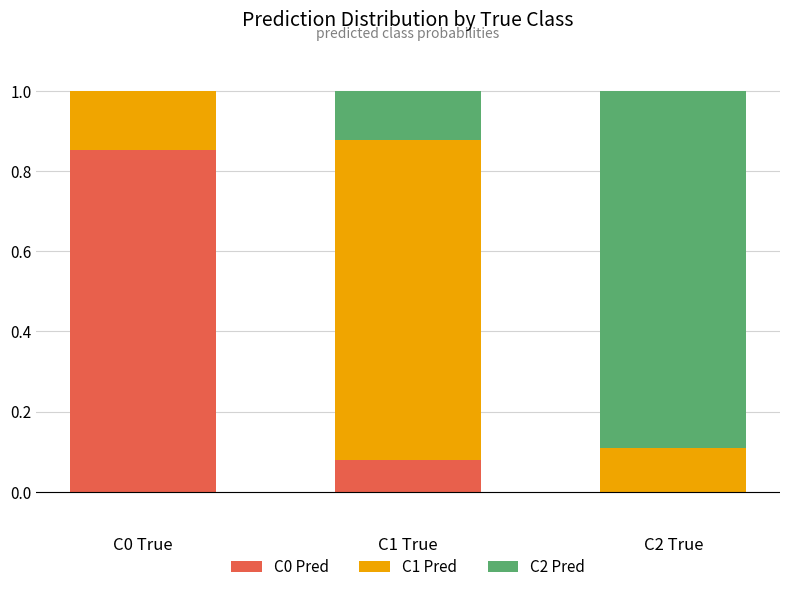

The C0 Pred series shows 0.1 at C1 True. True or false?

True